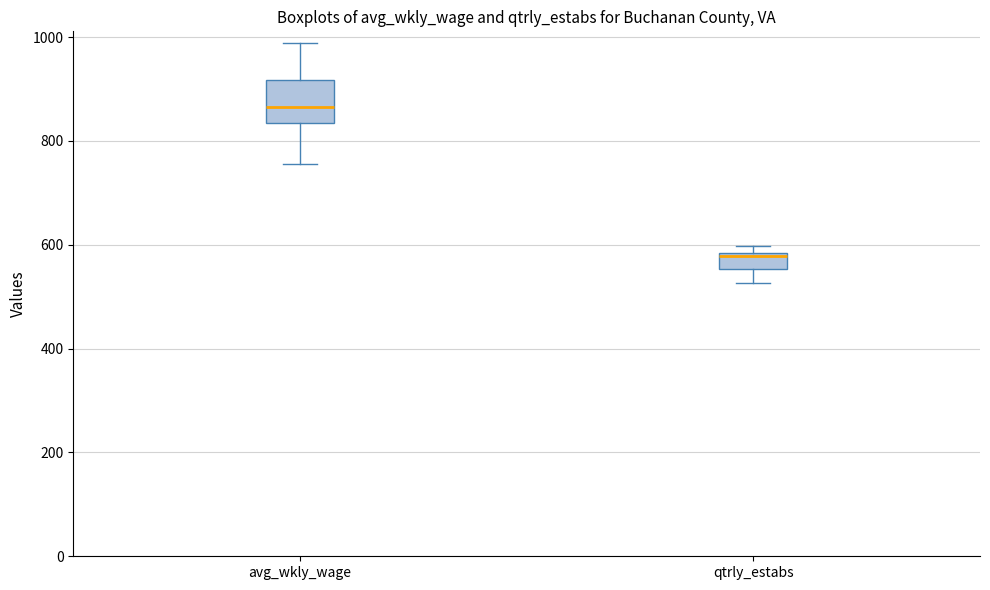

Where does the upper whisker of the box for avg_wkly_wage end on the y-axis? The values are not printed on the chart, so give them approximately, as read against the axis.

980